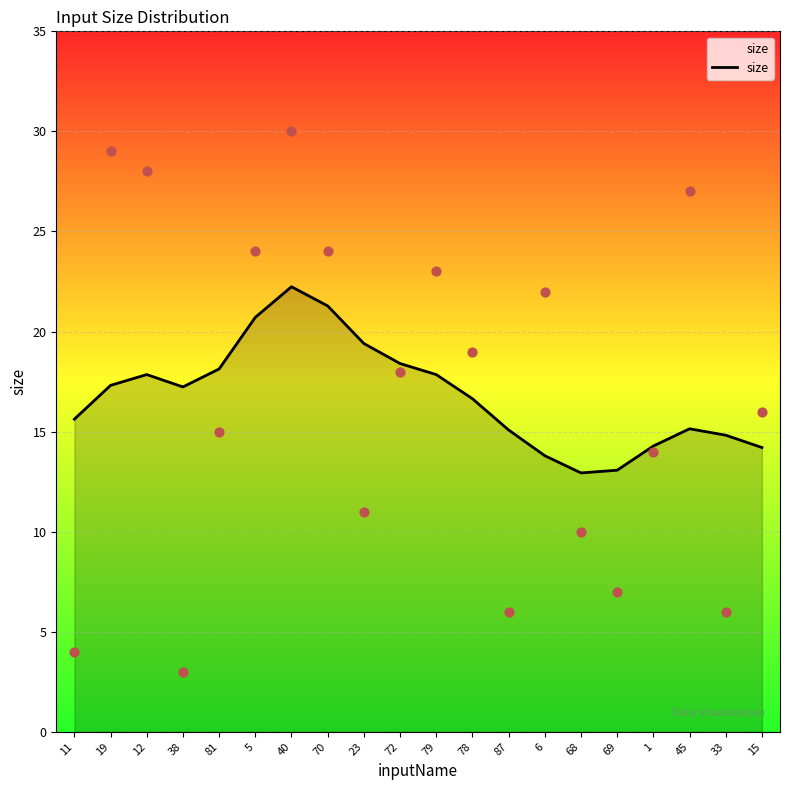

Between 87 and 79, which is larger?

79